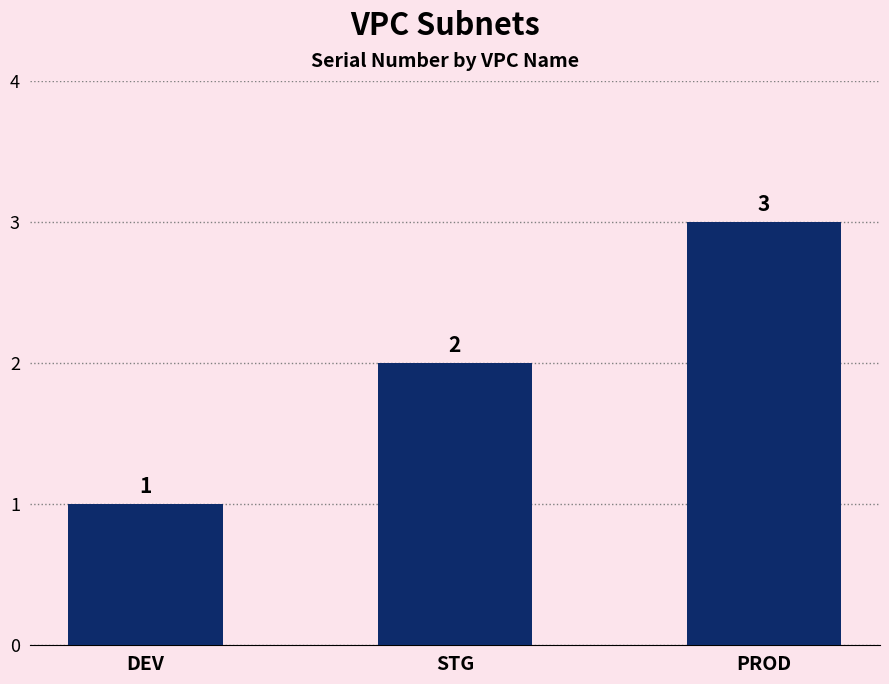

Reading right to left, transcribe all the data shown in this chart.

PROD=3	STG=2	DEV=1